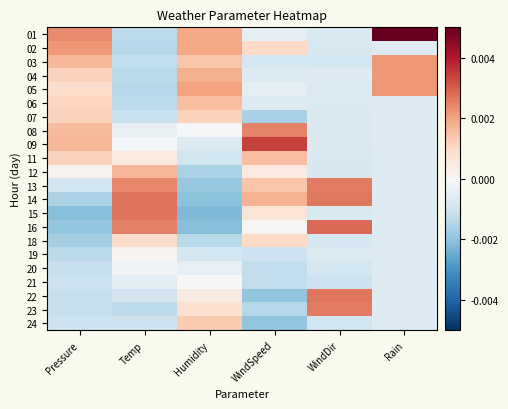

Which has a higher value, WindSpeed or Pressure?

Pressure